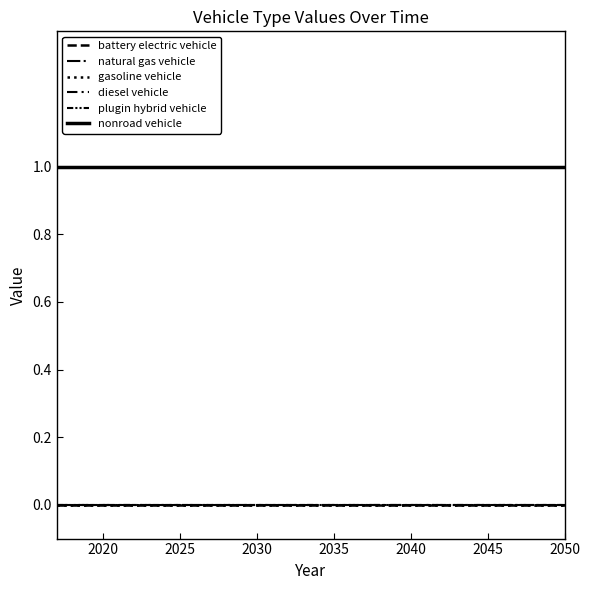

Does the chart have visible grid lines?

No